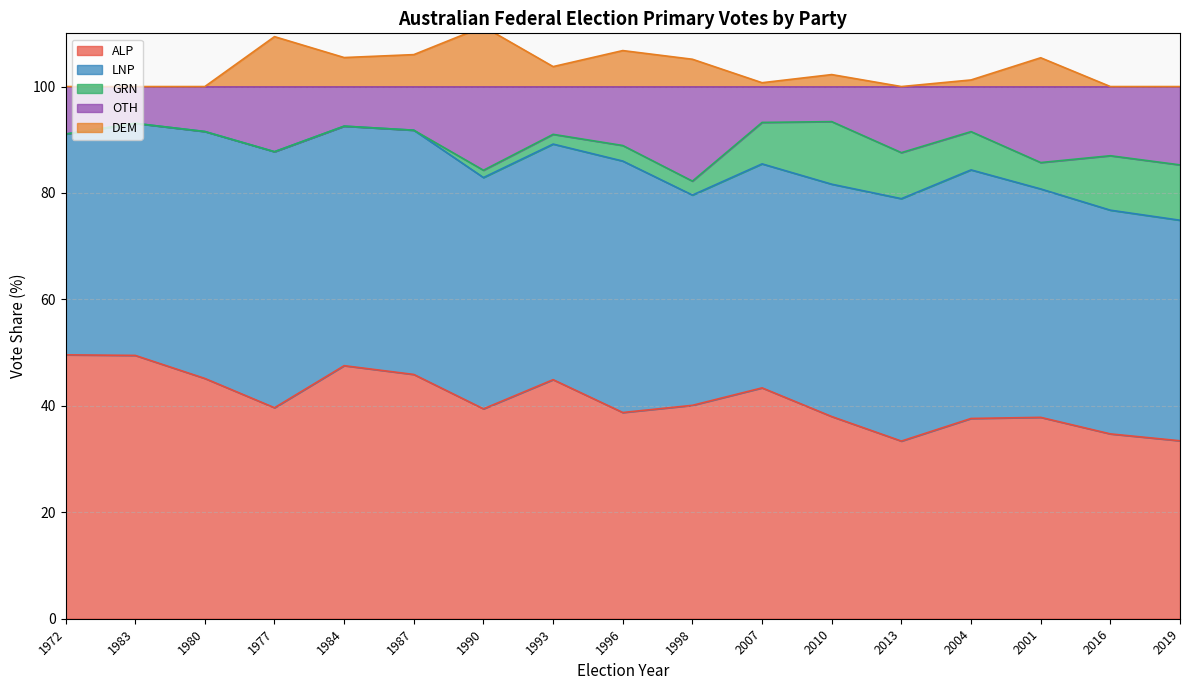

The value of ALP at 2001 is 37.8. True or false?

True